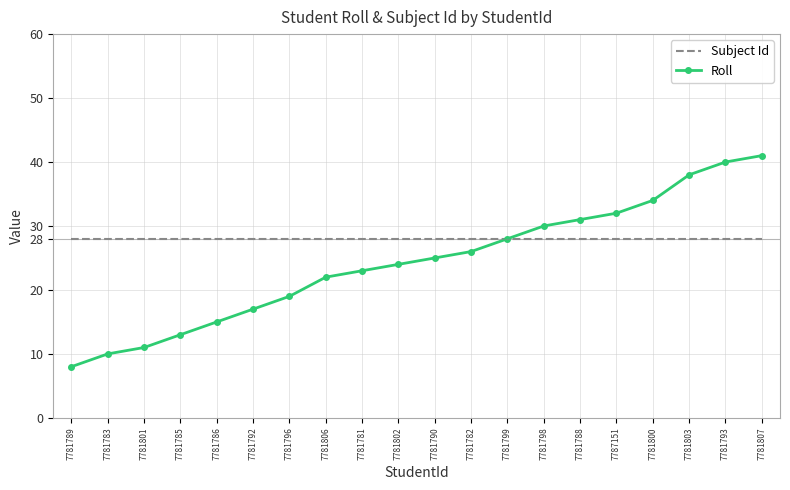

What is the maximum value for Roll?

41